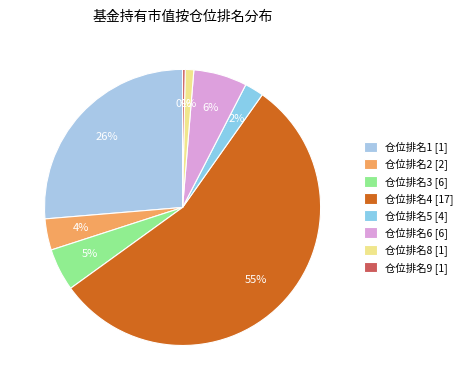

Count the number of slices in the pie.

8